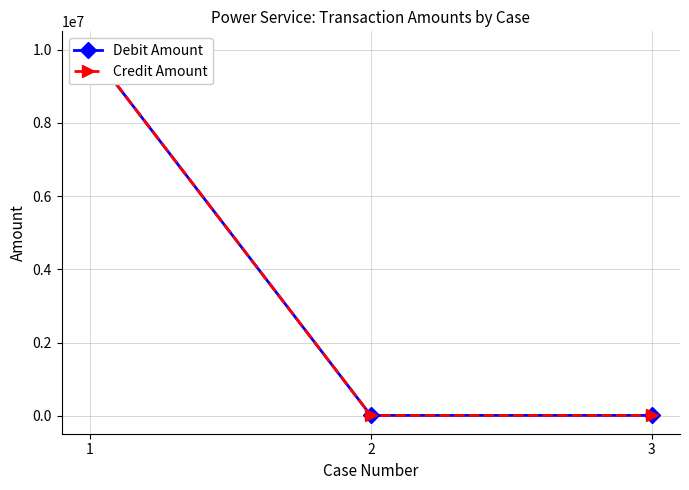

Count the number of categories in the chart.

3